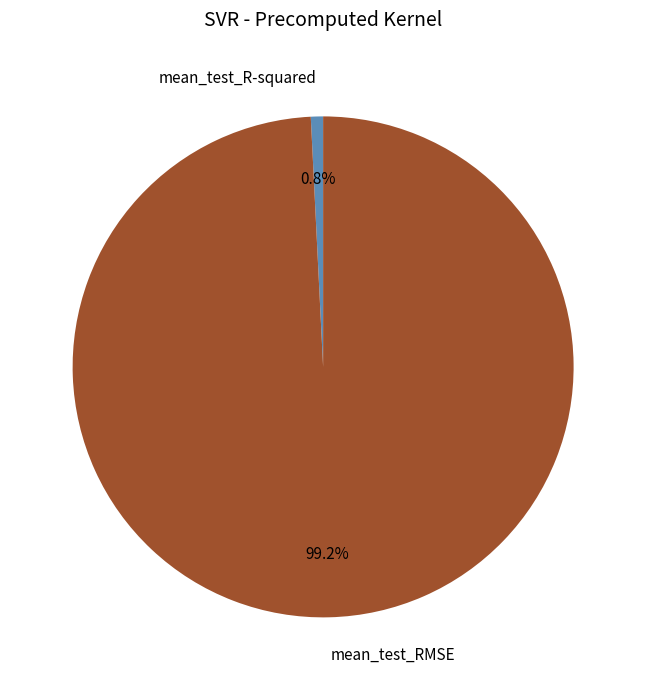

Which category accounts for the majority?

mean_test_RMSE